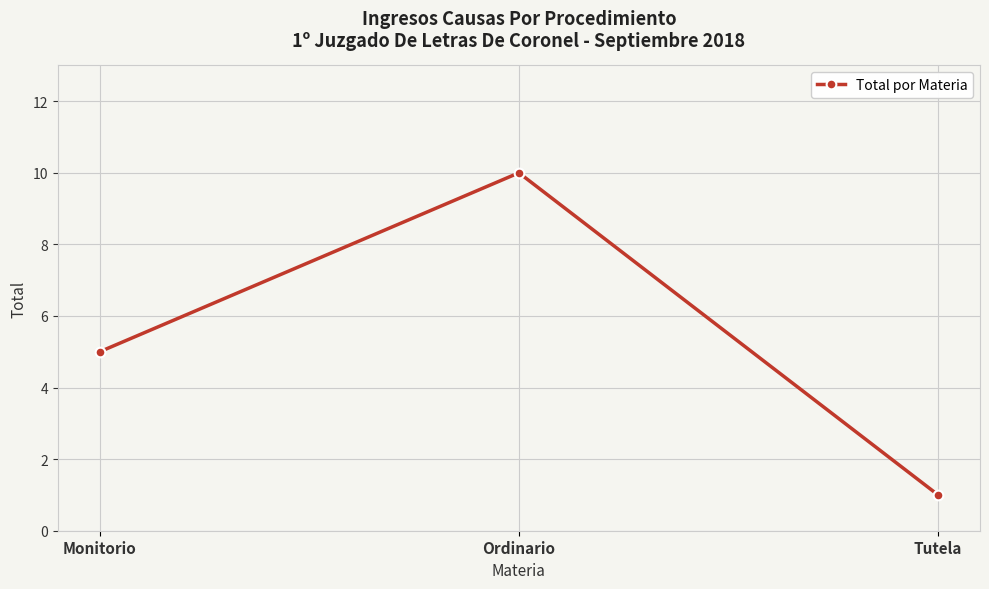

The value at Ordinario is 10. True or false?

True